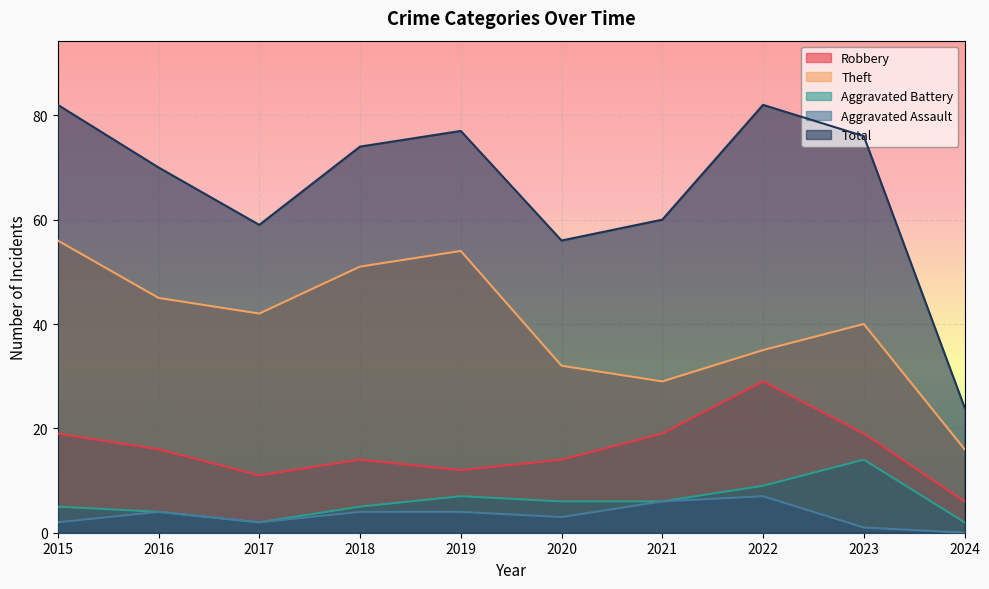

Which series changed the most between 2021 and 2024?

Total